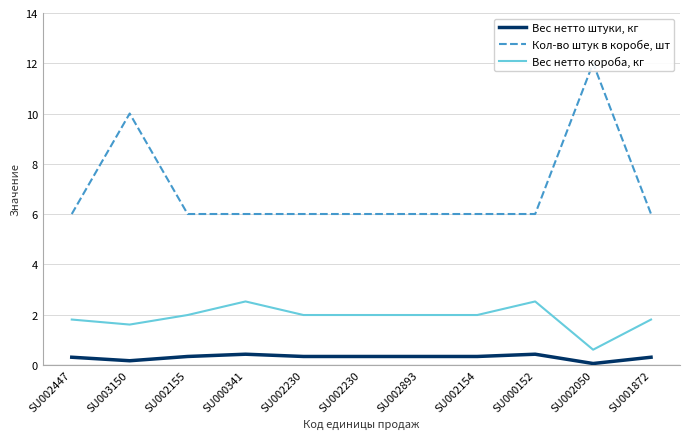

Does the chart have visible grid lines?

Yes